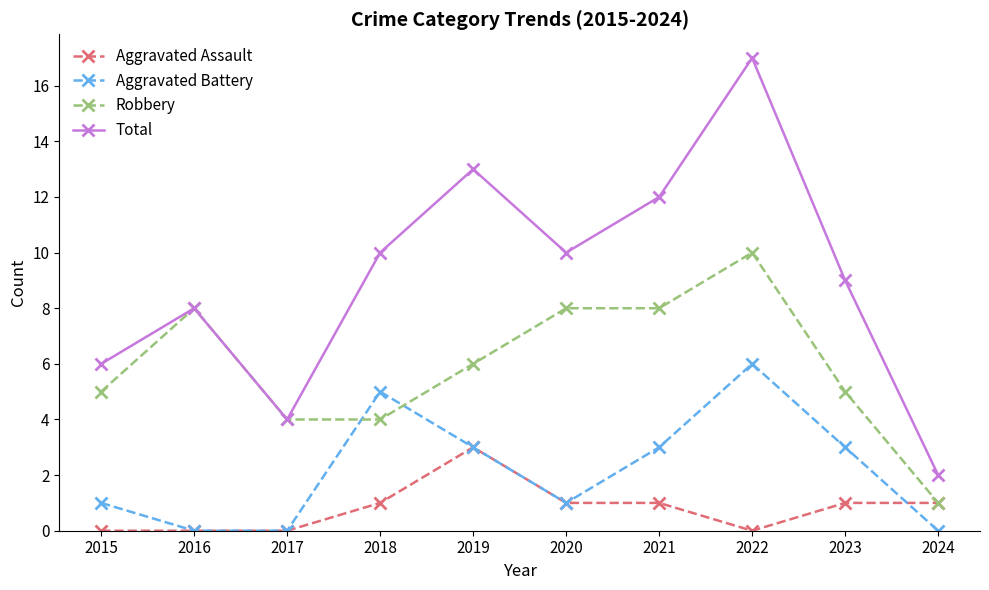

Count the number of categories in the chart.

10